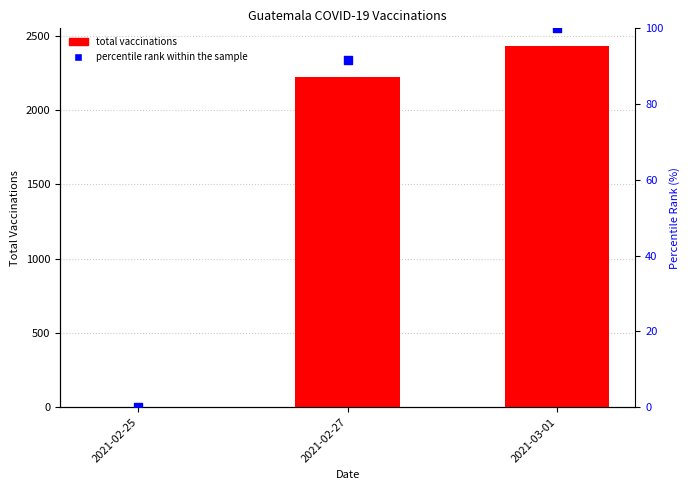

At which category is the sum across all series the highest?

2021-03-01